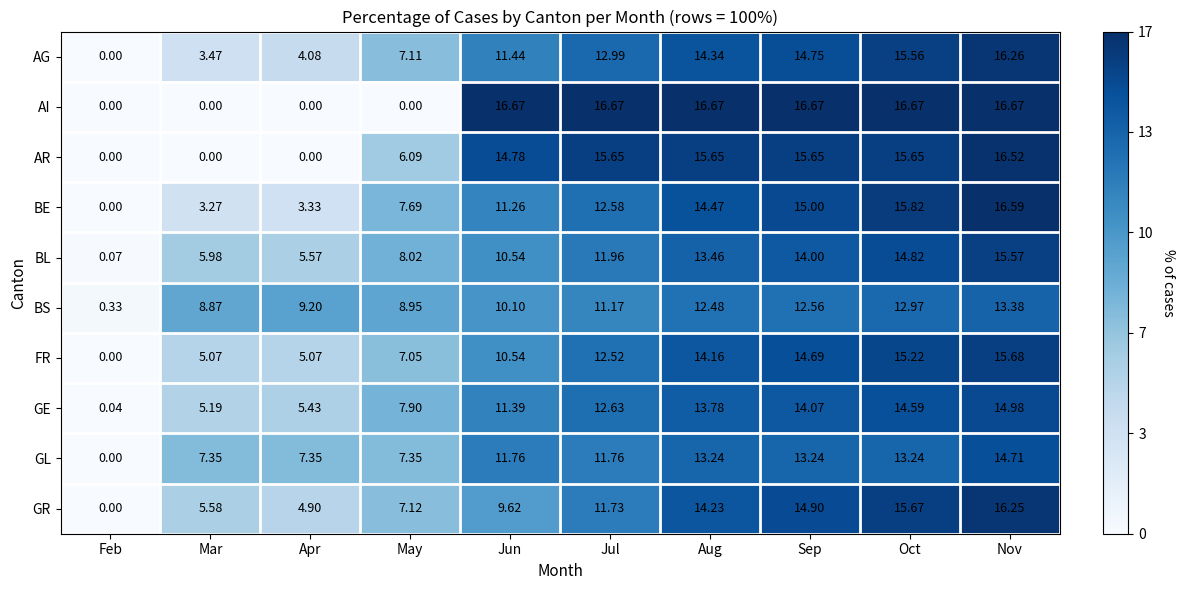

Rank the series at Jul from lowest to highest value.

BS, GR, GL, BL, FR, BE, GE, AG, AR, AI